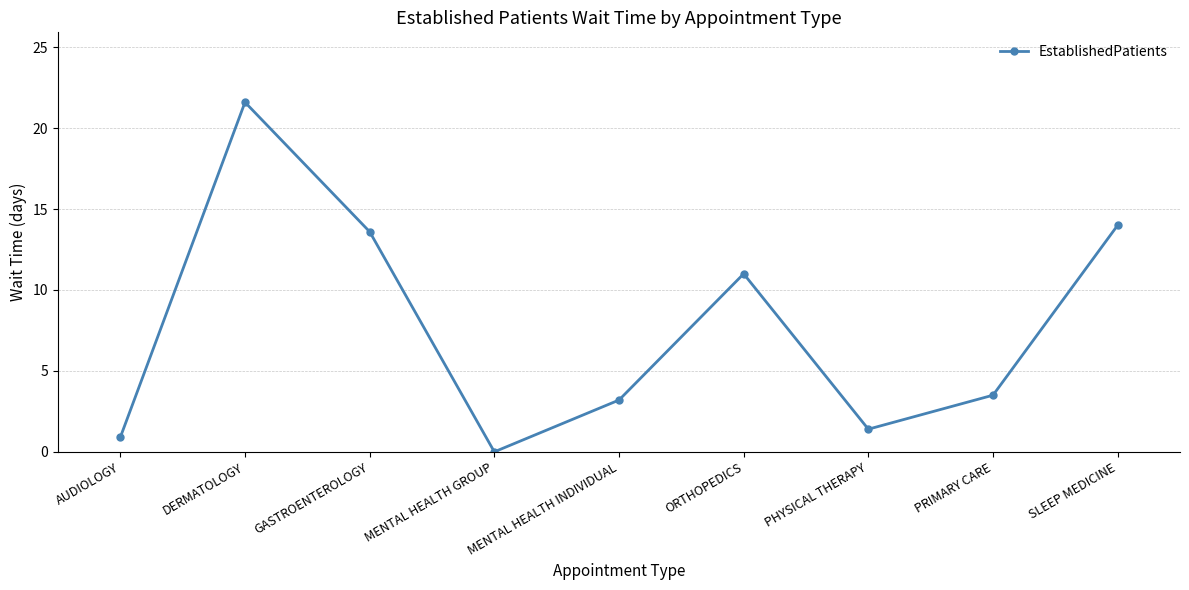

The chart shows a value of 0.9 at AUDIOLOGY. True or false?

True